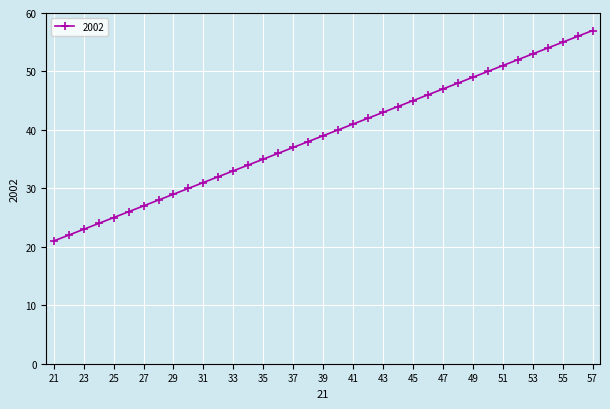

What is the value of the 14th point from the left?

34